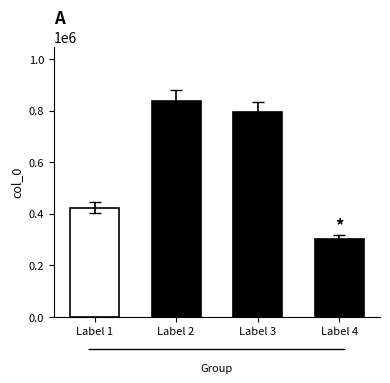

How many bars are there in total?

4